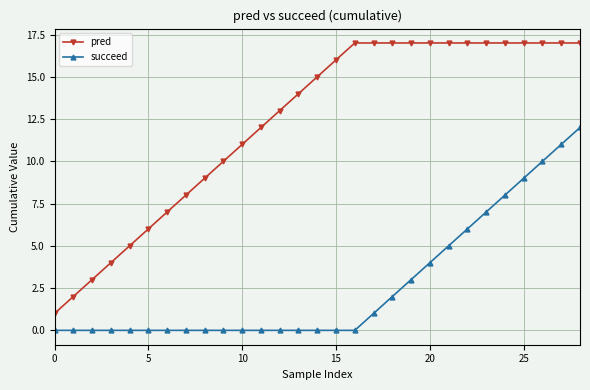

Which series has the largest total across all categories?

pred